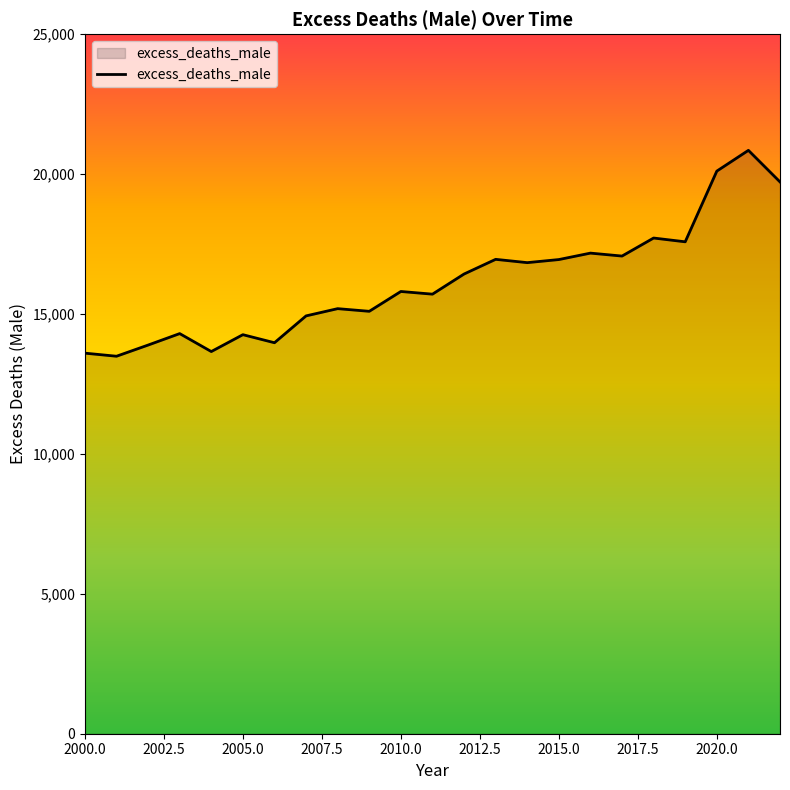

What is the difference between the maximum and minimum values?

7357.9